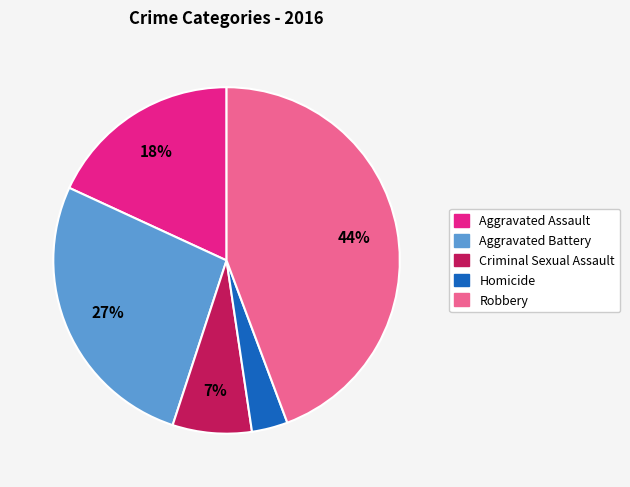

True or false: Homicide accounts for 12% of the total.

False